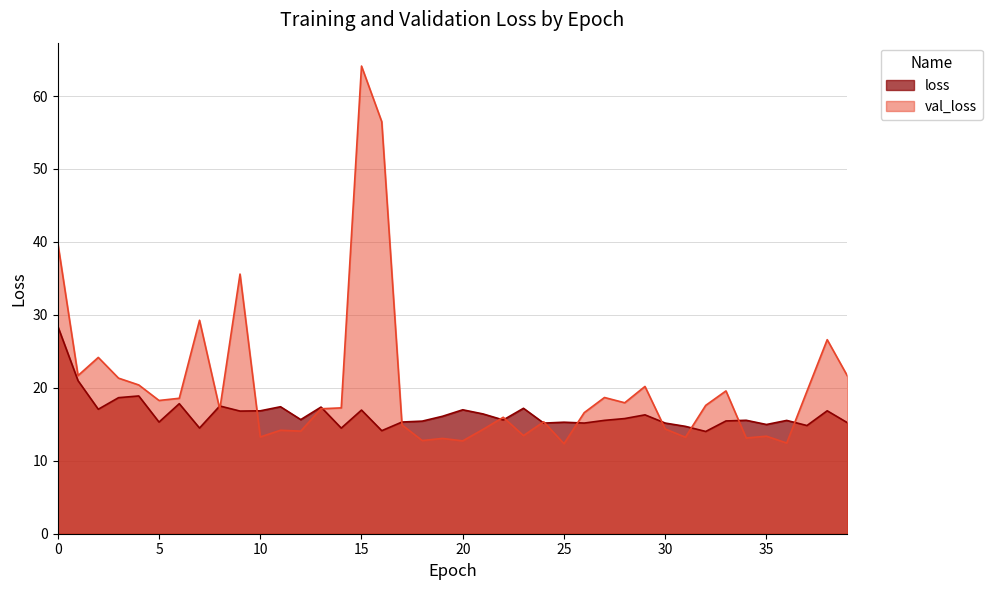

At which category does the chart reach its minimum across all series?

25